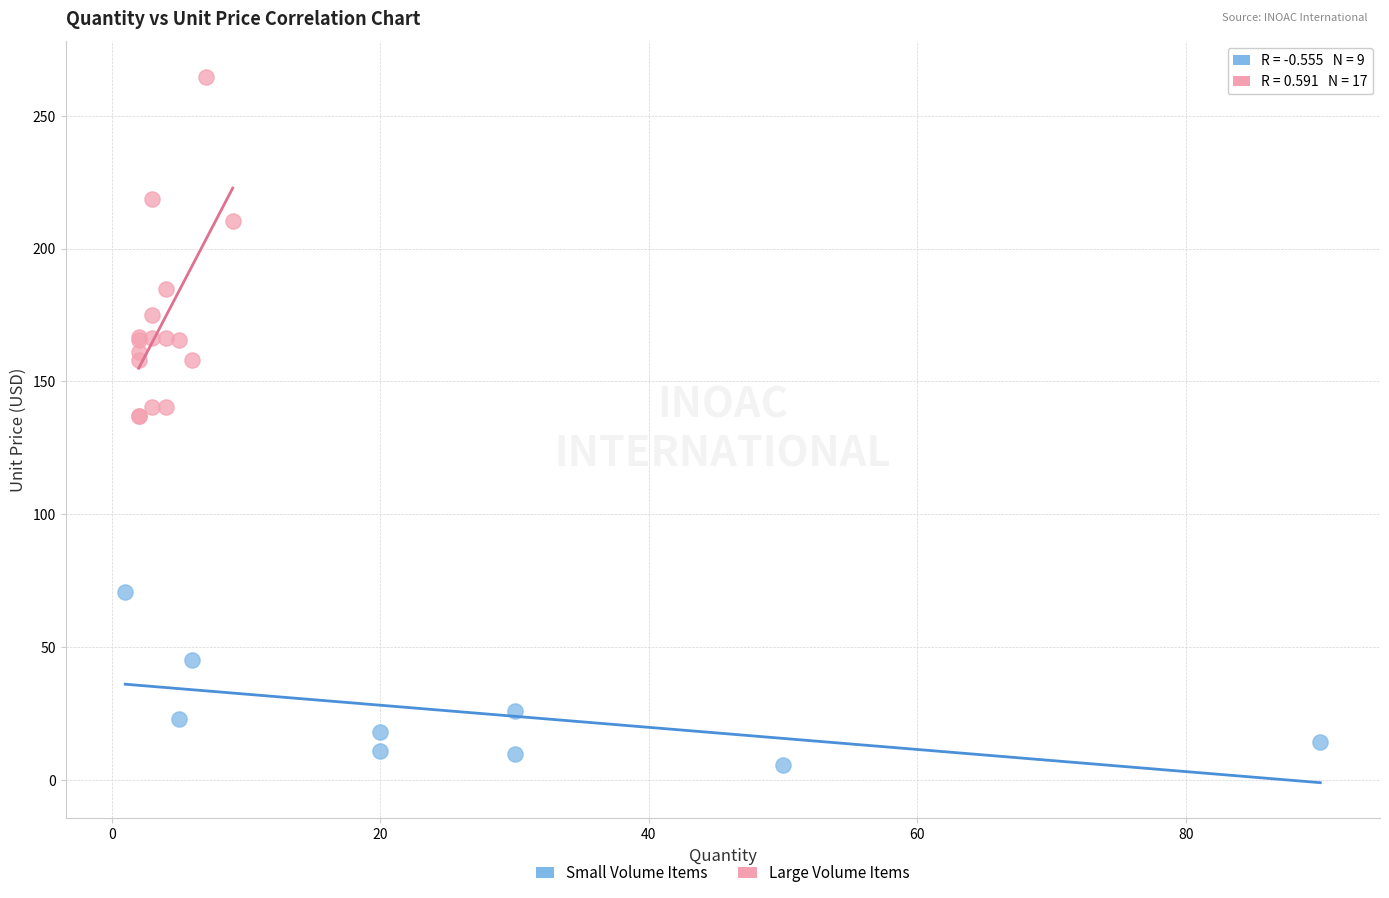

Which series contains the highest Y value?

Large Volume Items